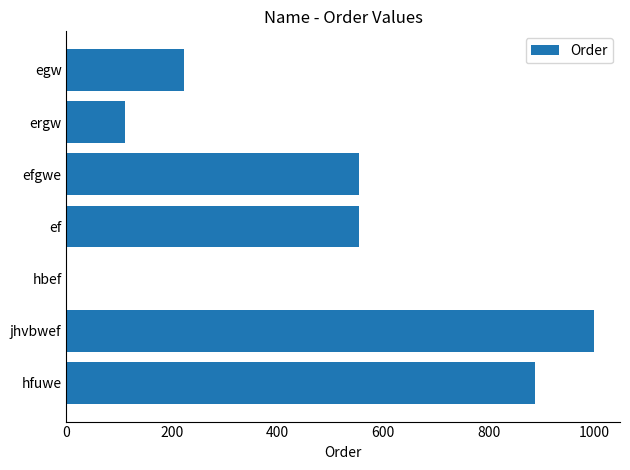

How many distinct data groups are displayed?

1